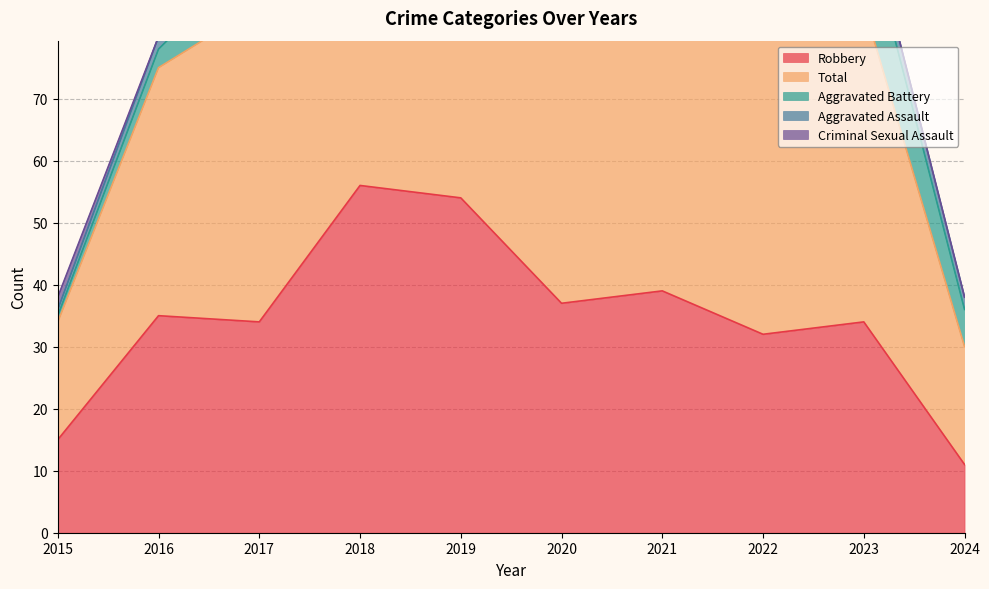

What is the difference between the Aggravated Assault values at 2022 and 2024?

3